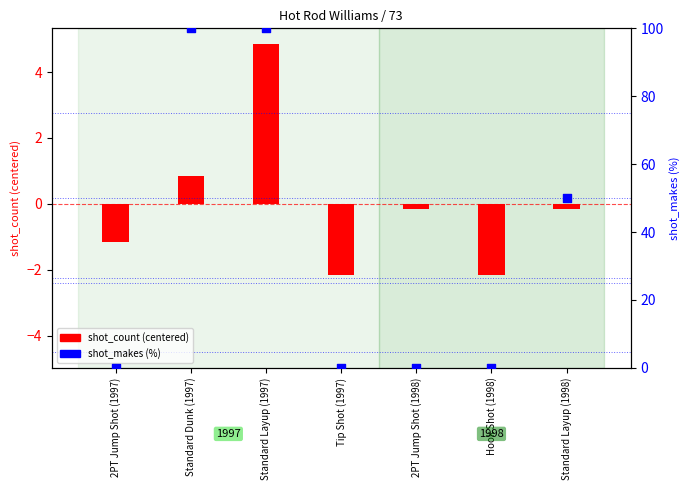

Is the value of shot_makes at Standard Dunk (1997) greater than the value of shot_count at Standard Layup (1997)?

Yes